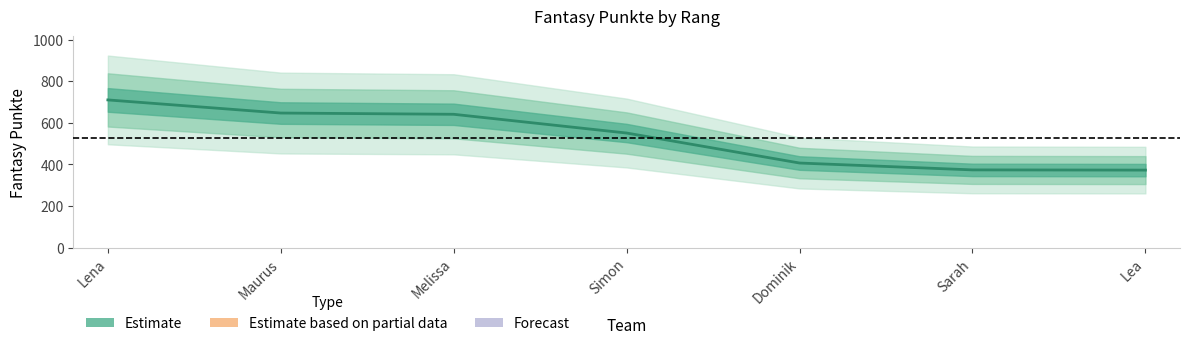

How many categories are shown in the chart?

7